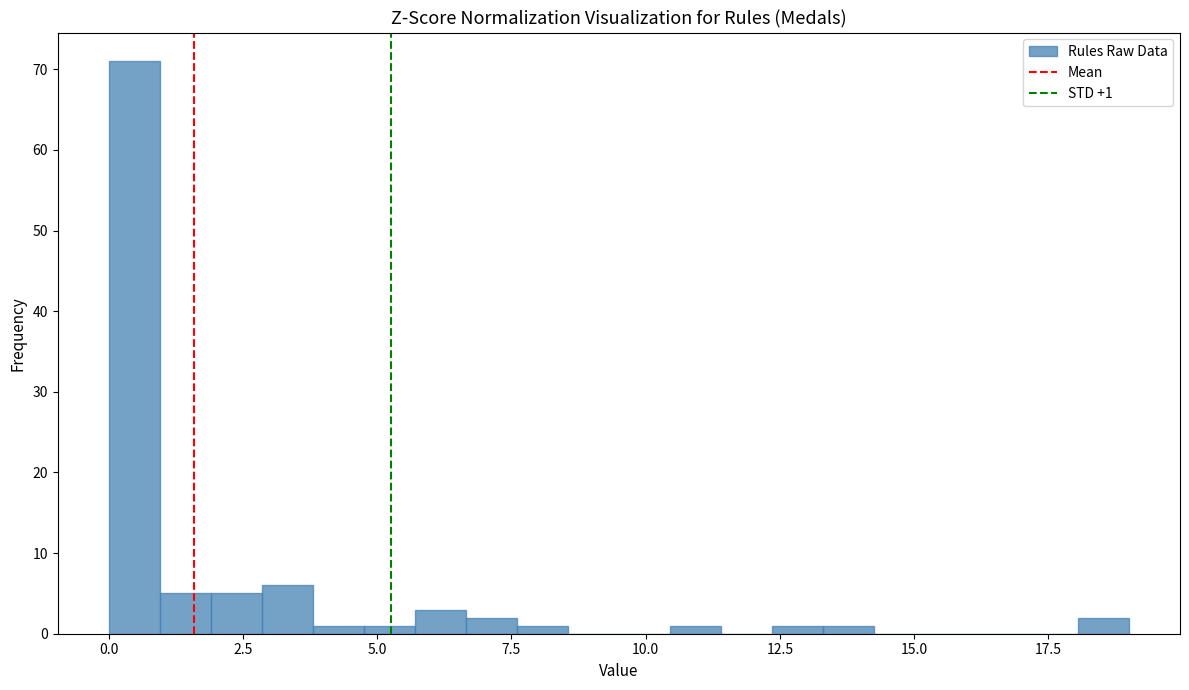

Read against the x-axis, roughly where is the centre of the tallest bar?

0.5